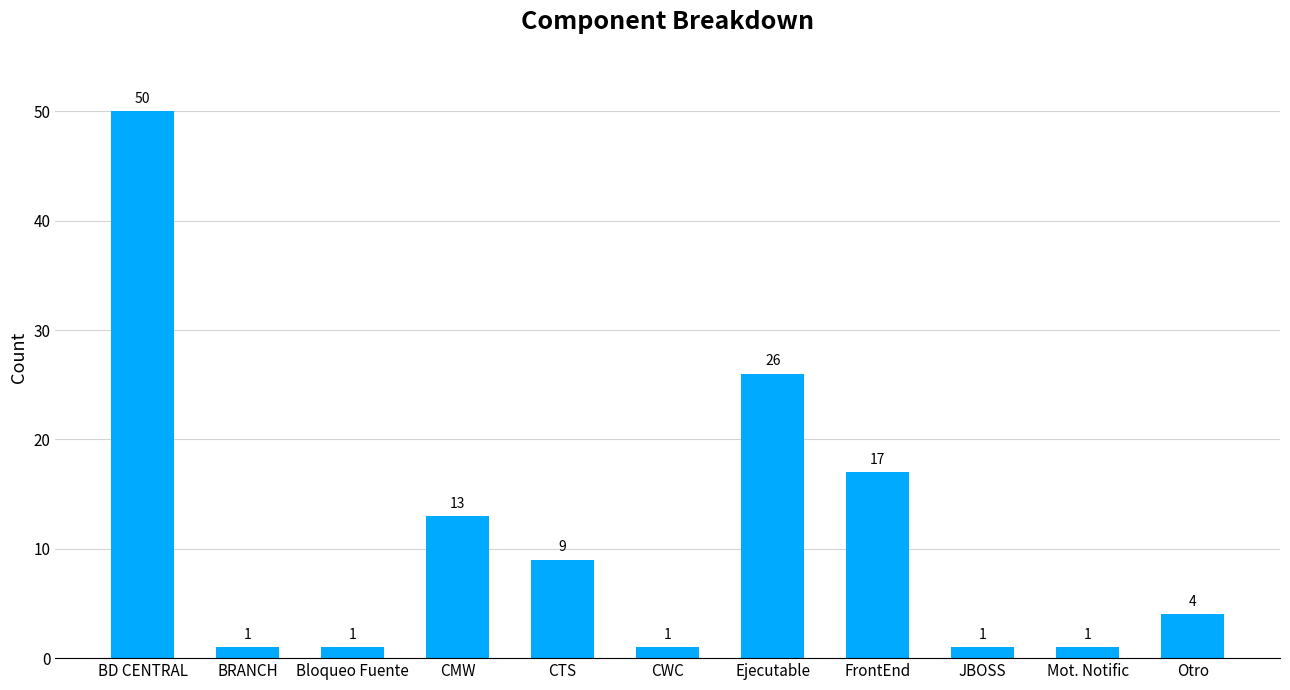

What value does the data have at JBOSS?

1